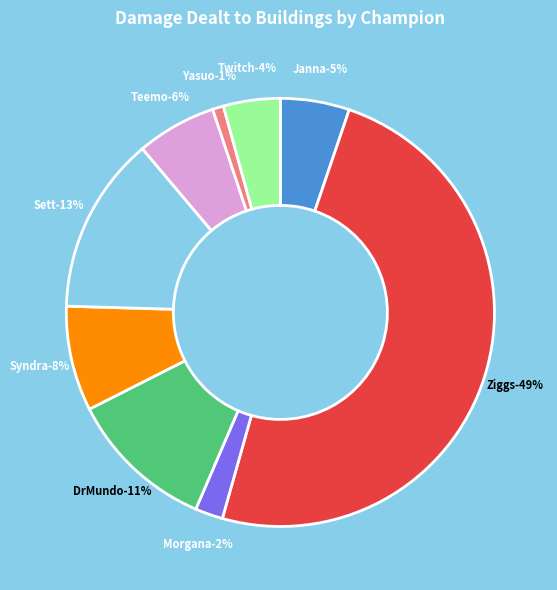

What percentage is NOT represented by Janna?

94.8%